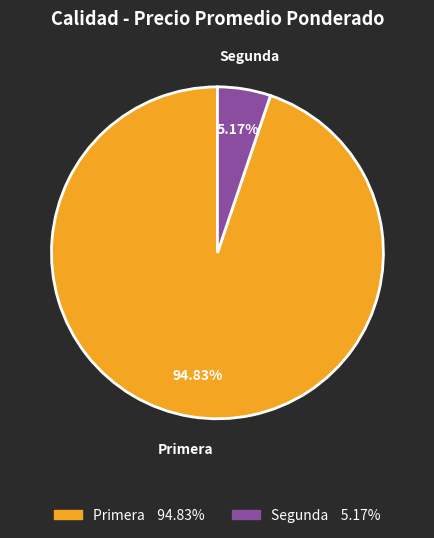

Which has a higher value, Primera or Segunda?

Primera